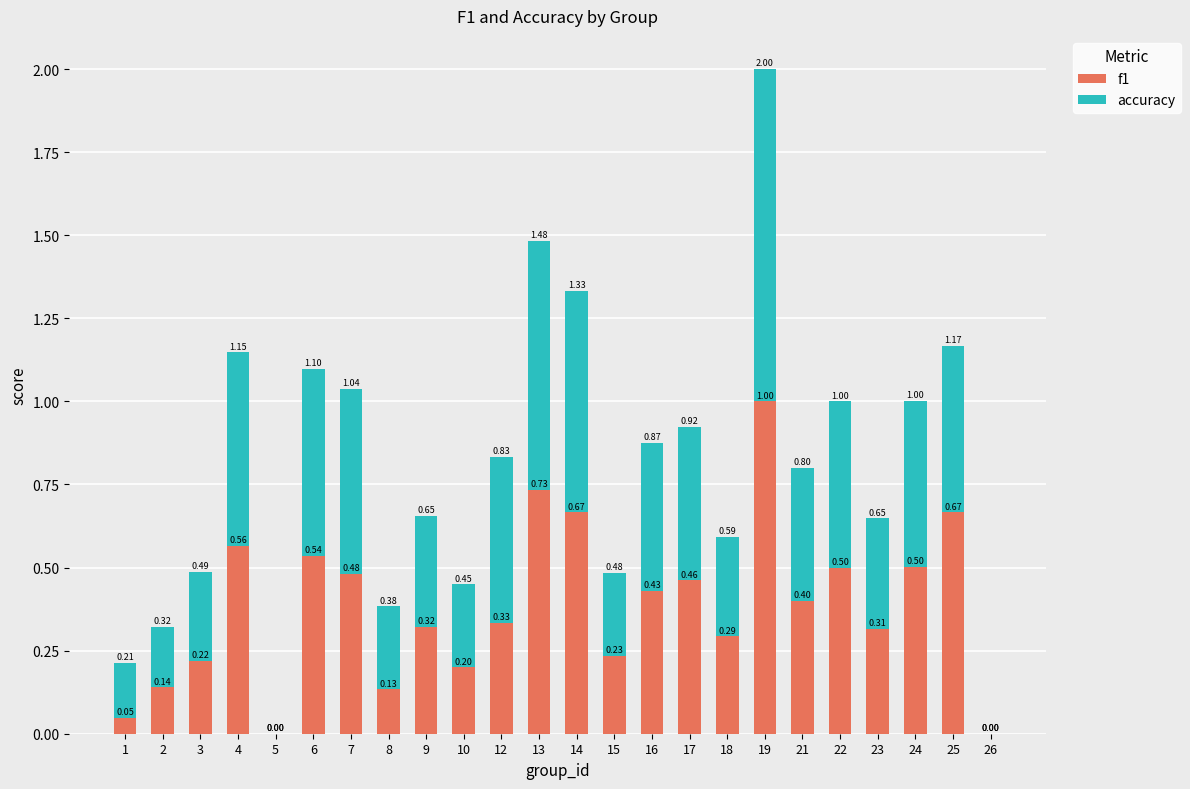

At which category is the sum across all series the highest?

19